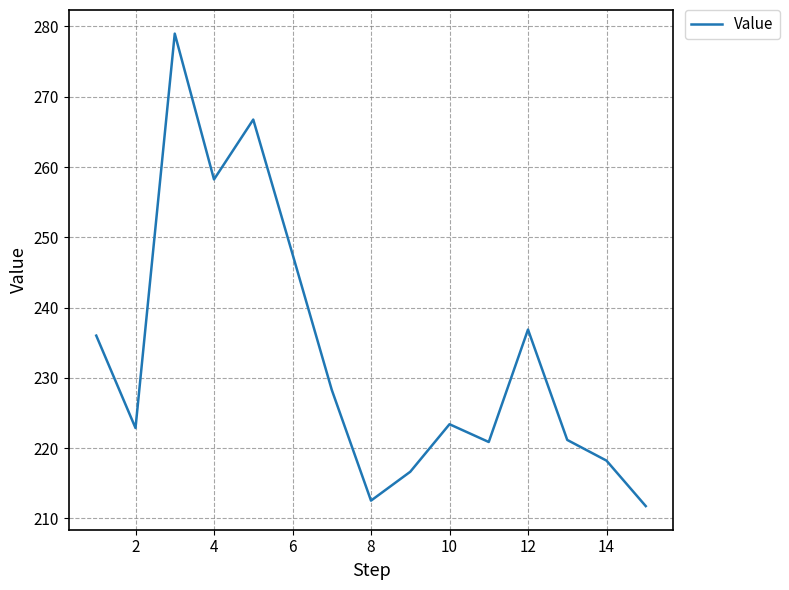

What is the maximum value shown in the chart?

279.0